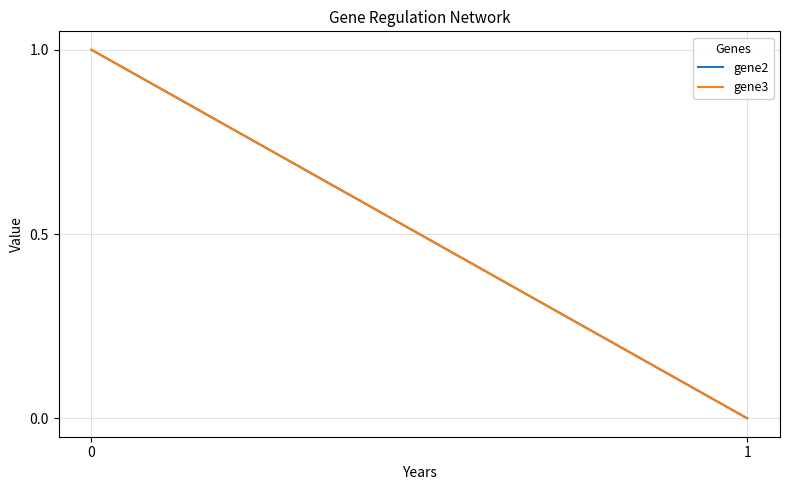

Count the gene3 values in the range 0 to 1.

3